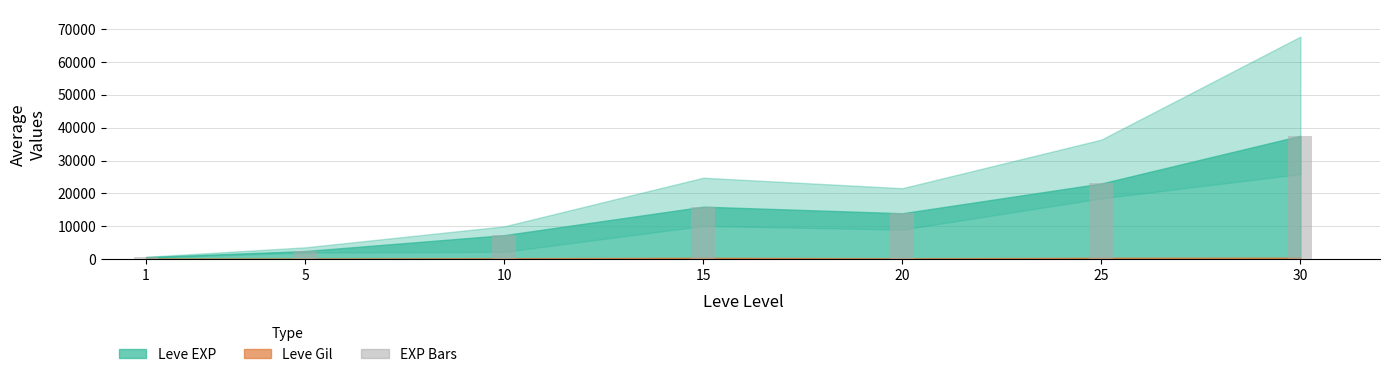

What is the value of the 3rd bar from the left?

7310